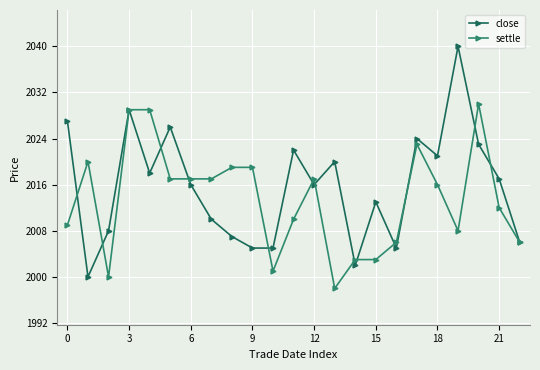

Which series has the largest total across all categories?

close